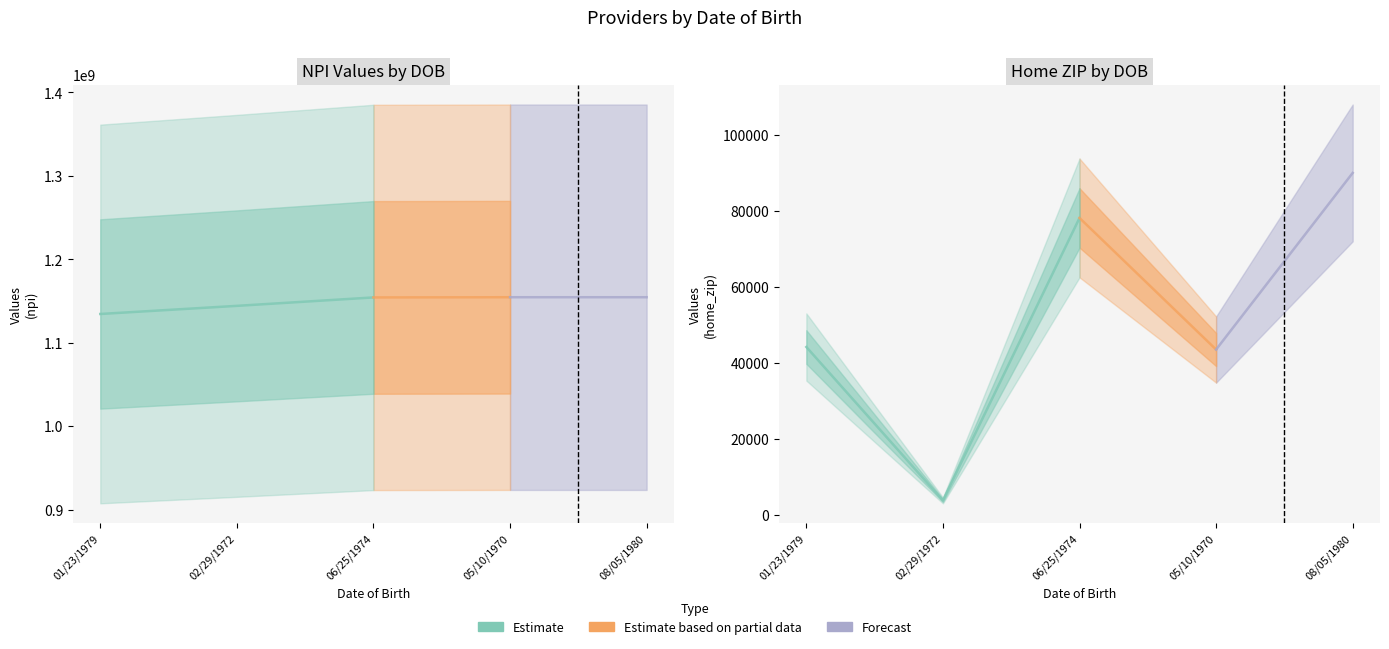

Reading left to right, what are all the values shown in this chart?

npi: 1134477607	1144209123	1154308963	1154553154	1154557890
home_zip: 44233	3833	78216	43560	90069